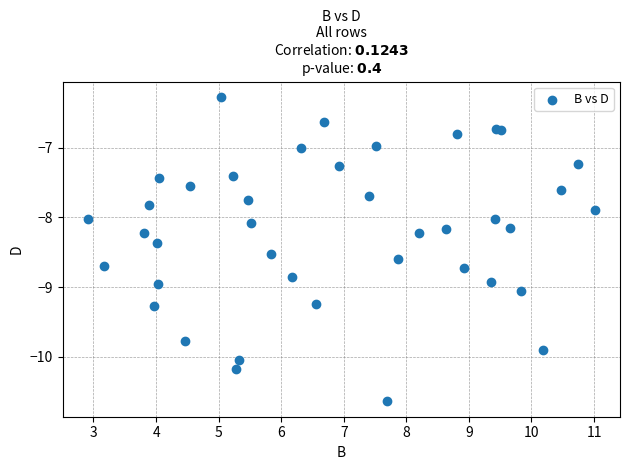

What is the range of X values (max minus min)?

8.1